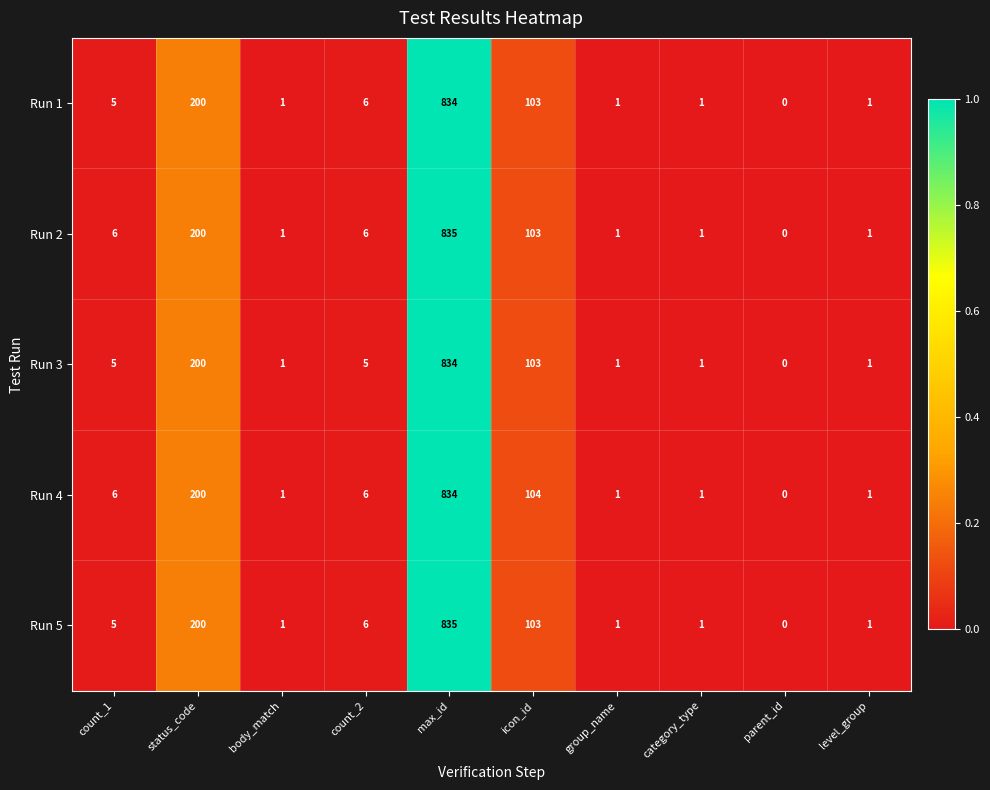

How many data points does each series have?

10